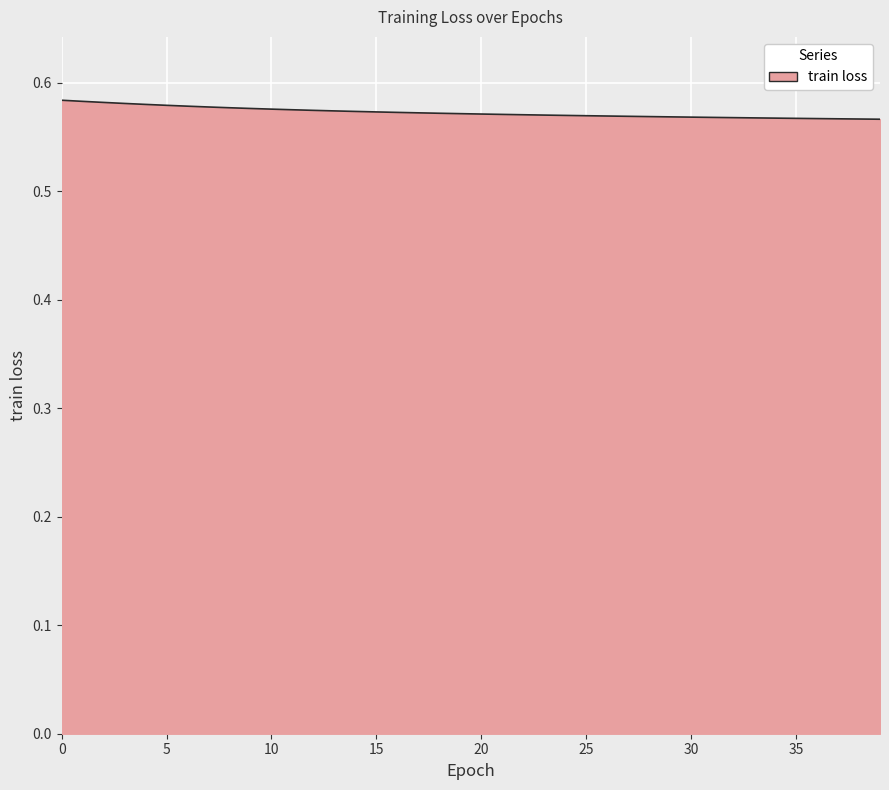

Which category has the lowest value across all series?

39